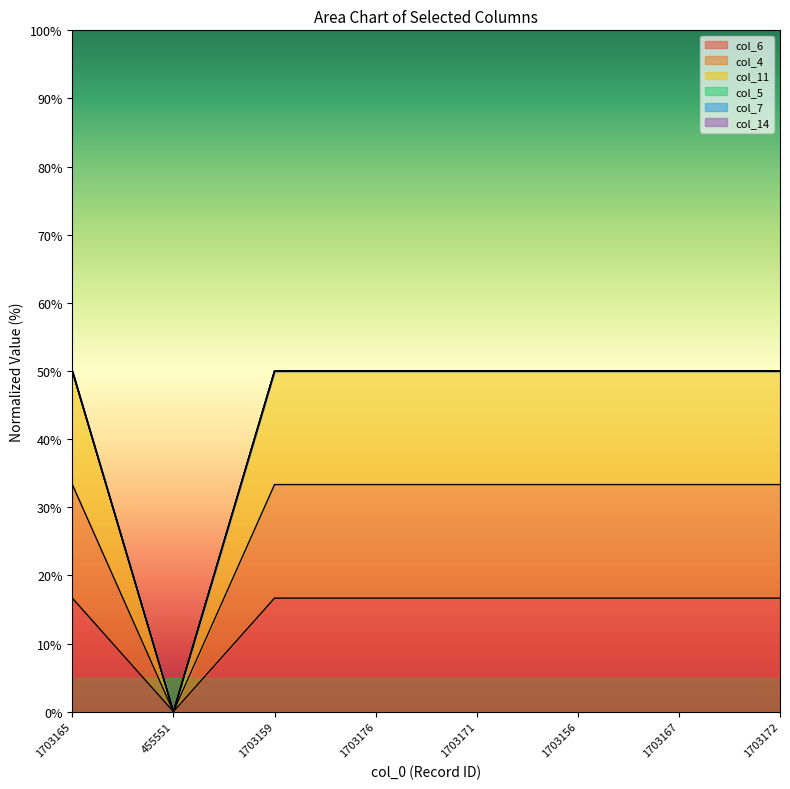

True or false: col_4 and col_11 cross at least once.

False